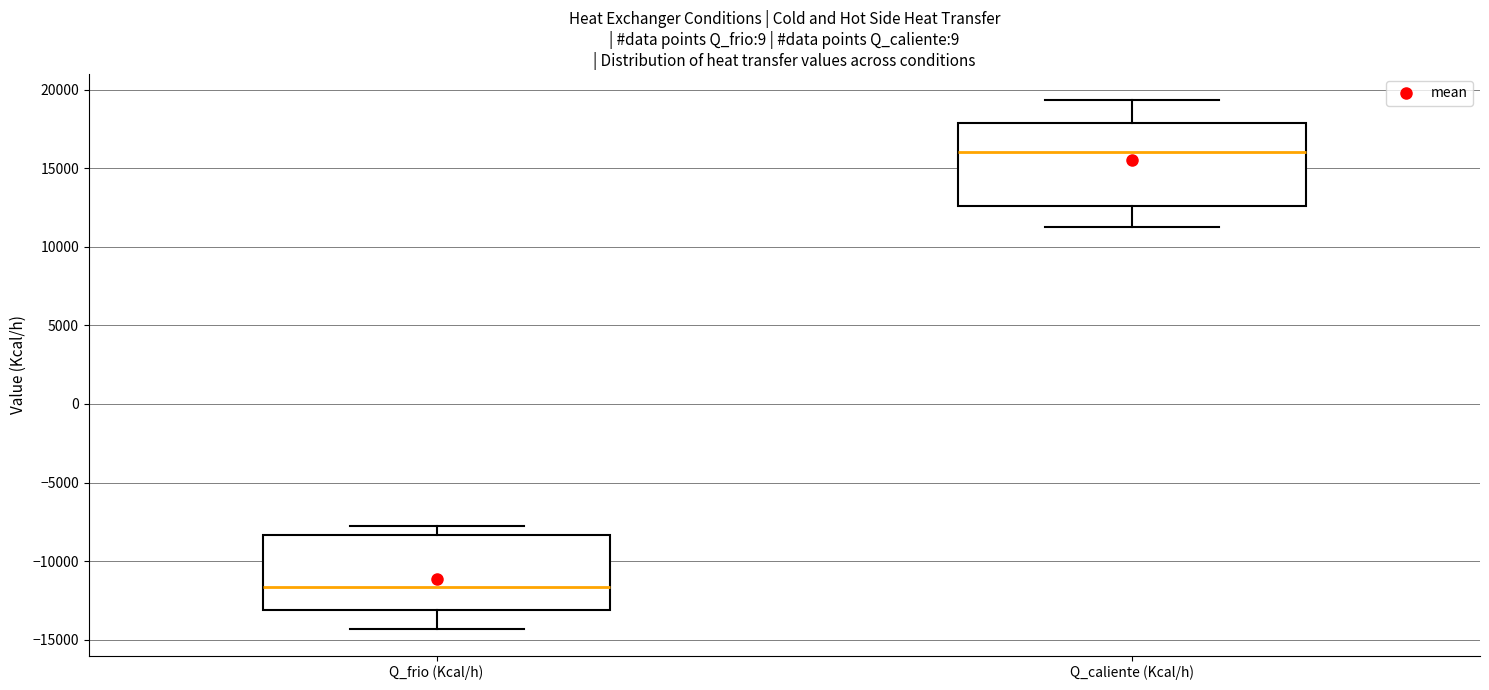

Where is the upper edge of the box for Q_caliente (Kcal/h) on the y-axis? The values are not printed on the chart, so give them approximately, as read against the axis.

18000